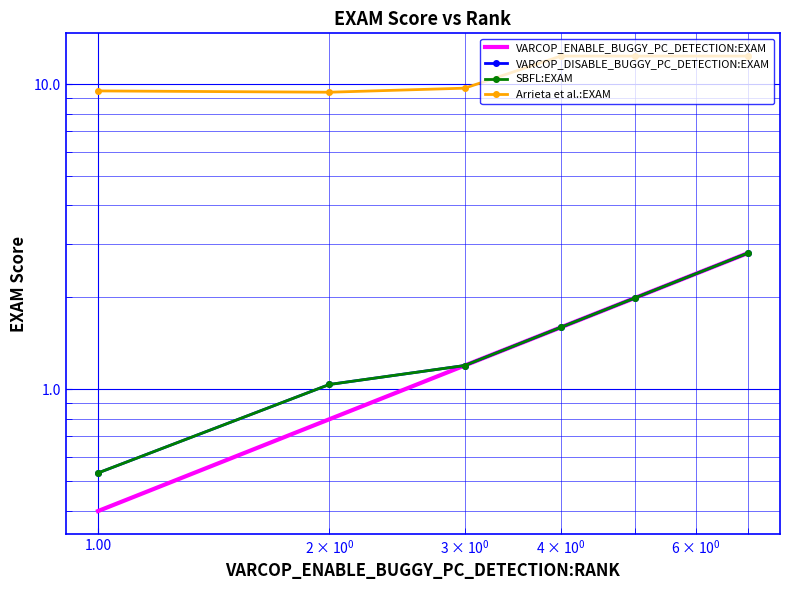

What is the minimum value for SBFL:EXAM?

0.5